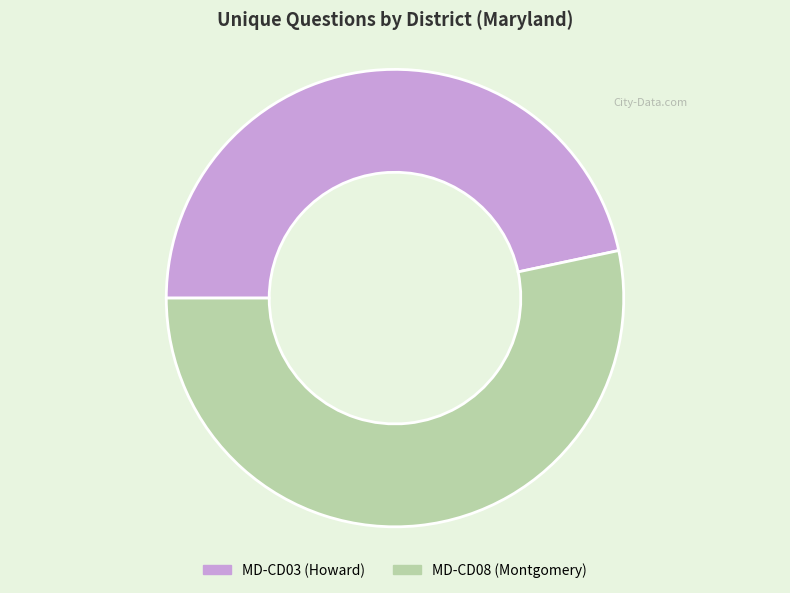

Does any single category account for the majority?

Yes